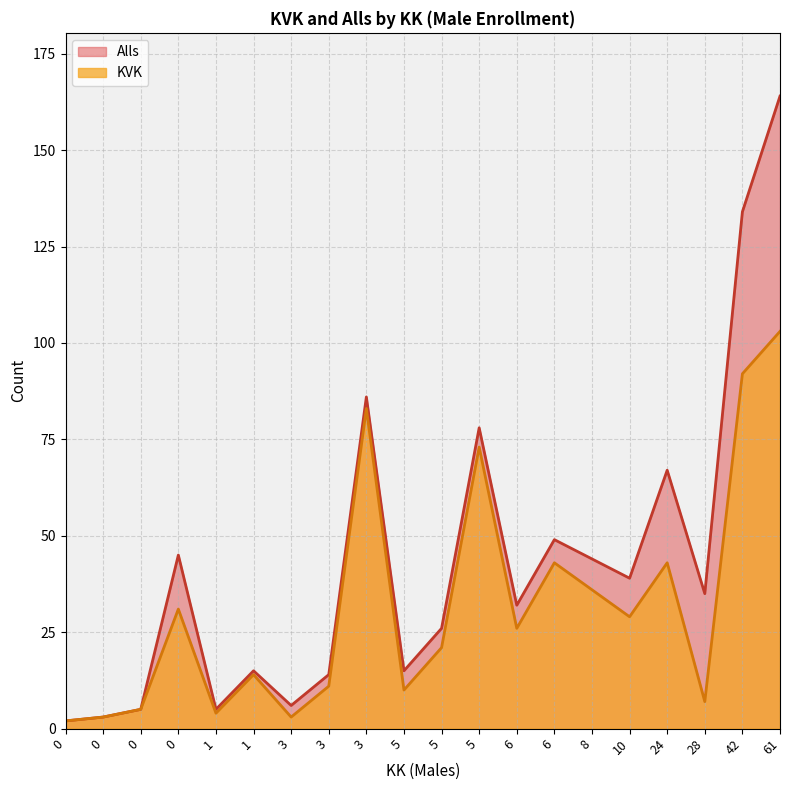

What is the approximate value of KVK at 24, to the nearest 10?

40